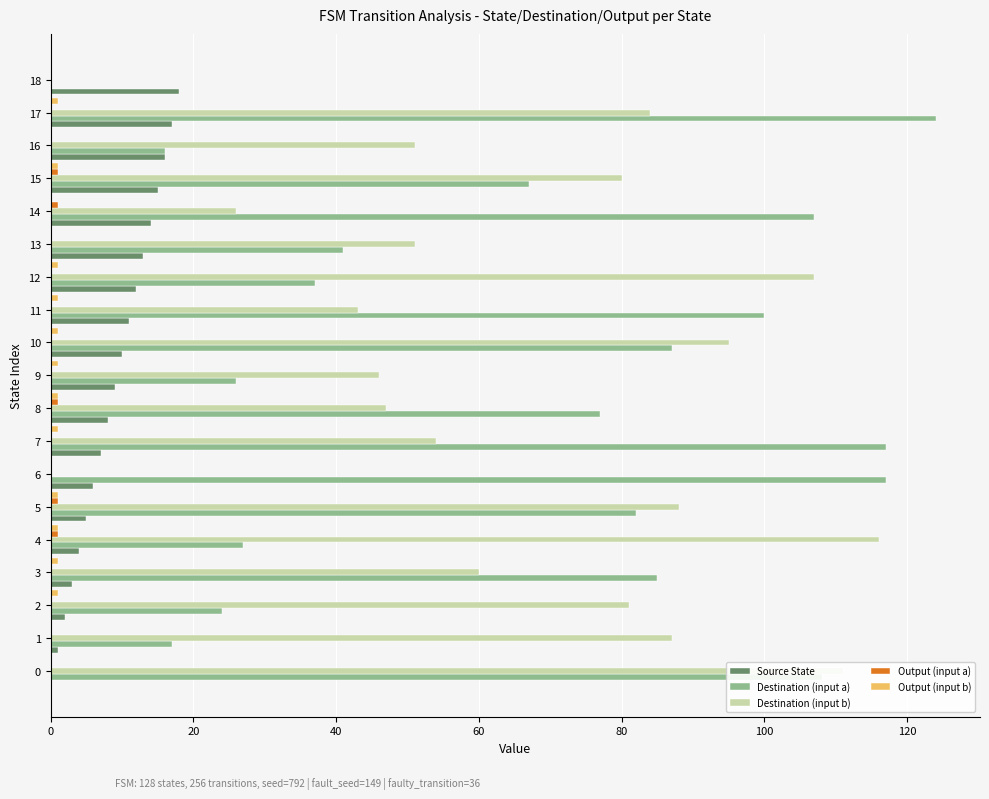

At which category does the chart reach its peak across all series?

17